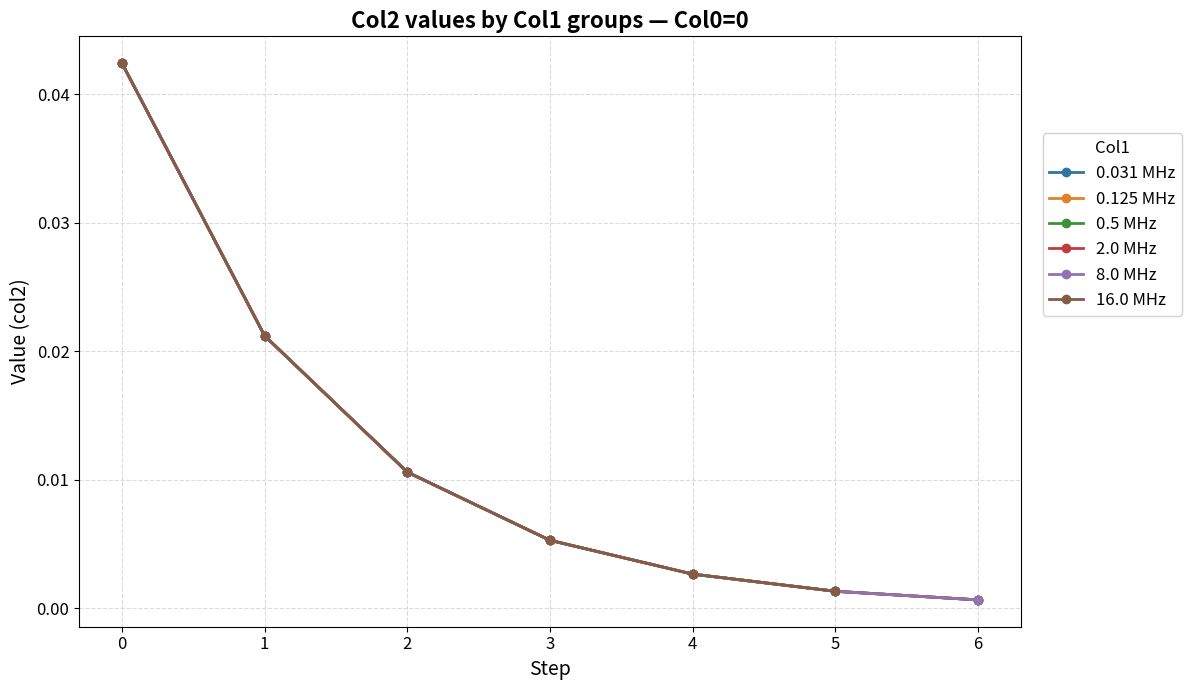

True or false: the data has more than 2 interior local peaks.

False